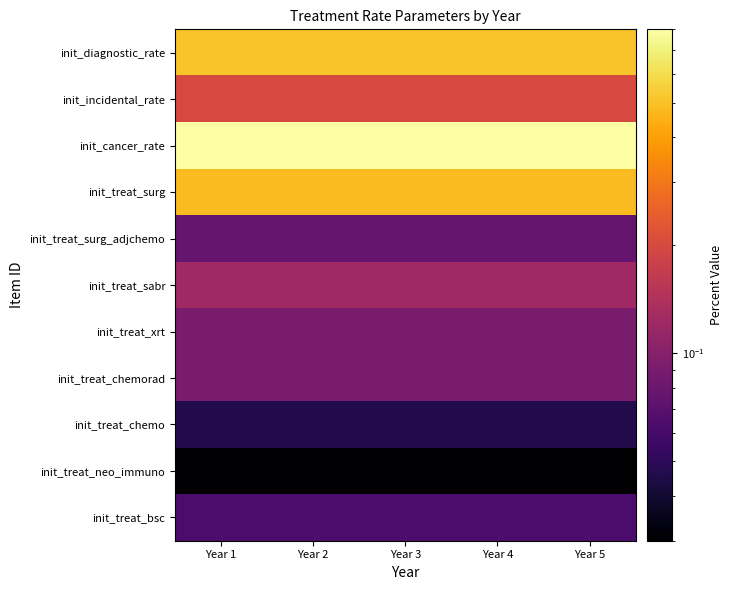

Reading left to right, transcribe all the data shown in this chart.

init_diagnostic_rate: Year 1=0.5	Year 2=0.5	Year 3=0.5	Year 4=0.5	Year 5=0.5
init_incidental_rate: Year 1=0.2	Year 2=0.2	Year 3=0.2	Year 4=0.2	Year 5=0.2
init_cancer_rate: Year 1=0.8	Year 2=0.8	Year 3=0.8	Year 4=0.8	Year 5=0.8
init_treat_surg: Year 1=0.5	Year 2=0.5	Year 3=0.5	Year 4=0.5	Year 5=0.5
init_treat_surg_adjchemo: Year 1=0.1	Year 2=0.1	Year 3=0.1	Year 4=0.1	Year 5=0.1
init_treat_sabr: Year 1=0.1	Year 2=0.1	Year 3=0.1	Year 4=0.1	Year 5=0.1
init_treat_xrt: Year 1=0.1	Year 2=0.1	Year 3=0.1	Year 4=0.1	Year 5=0.1
init_treat_chemorad: Year 1=0.1	Year 2=0.1	Year 3=0.1	Year 4=0.1	Year 5=0.1
init_treat_chemo: Year 1=0.0	Year 2=0.0	Year 3=0.0	Year 4=0.0	Year 5=0.0
init_treat_neo_immuno: Year 1=0.0	Year 2=0.0	Year 3=0.0	Year 4=0.0	Year 5=0.0
init_treat_bsc: Year 1=0.1	Year 2=0.1	Year 3=0.1	Year 4=0.1	Year 5=0.1